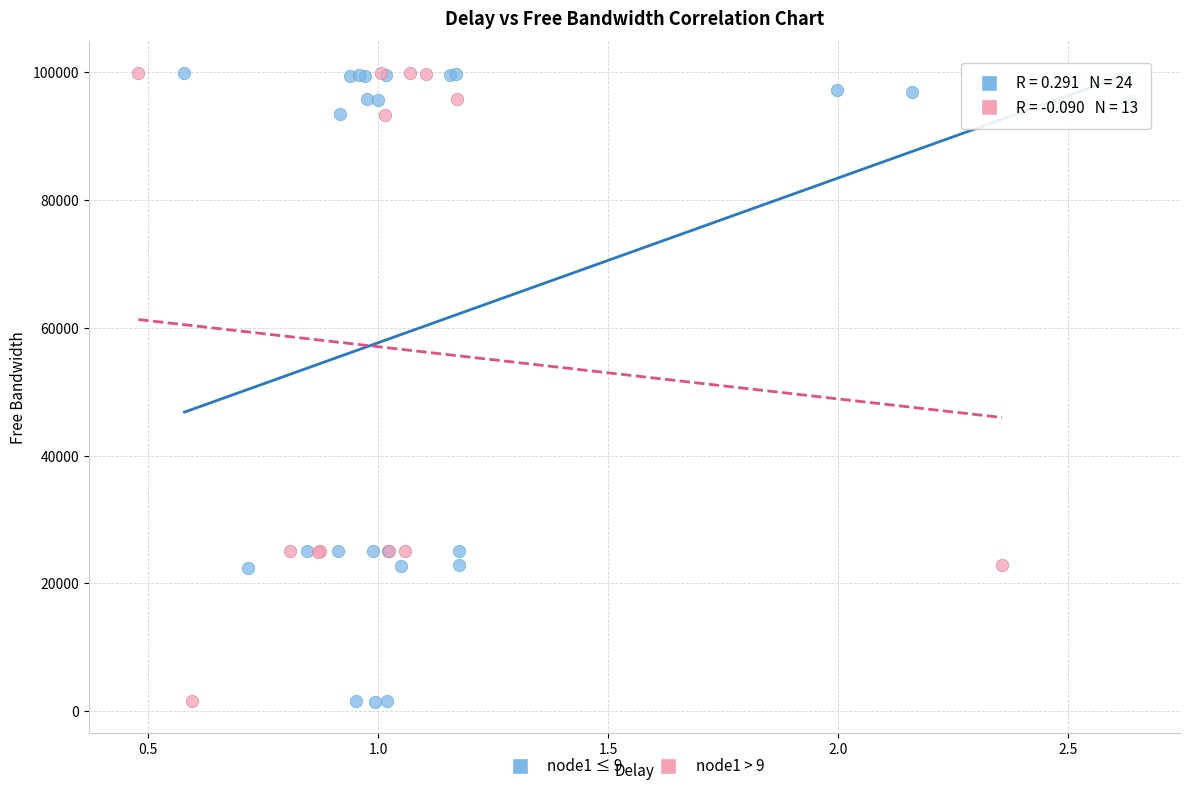

What are all the series names shown in the legend?

node1 ≤ 9, node1 > 9